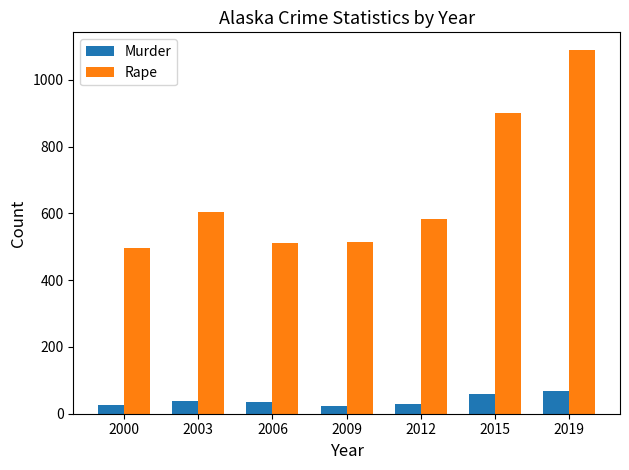

Rank the series at 2003 from highest to lowest value.

Rape, Murder